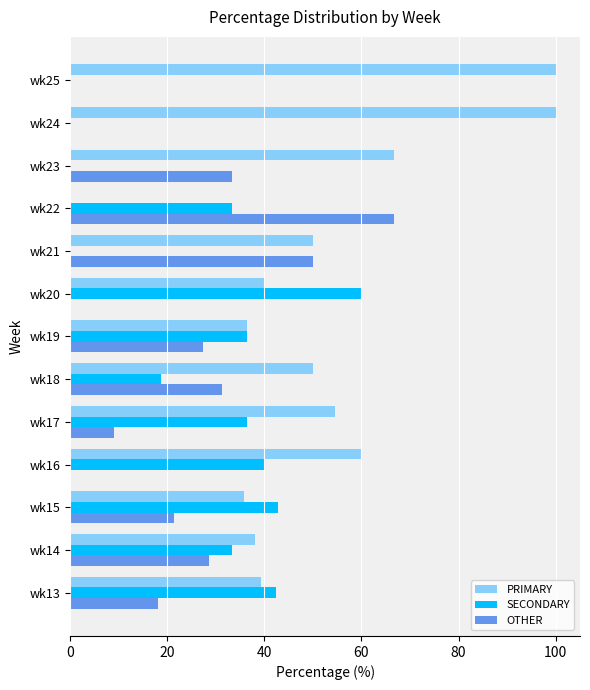

What is the sum of all SECONDARY values?

343.4